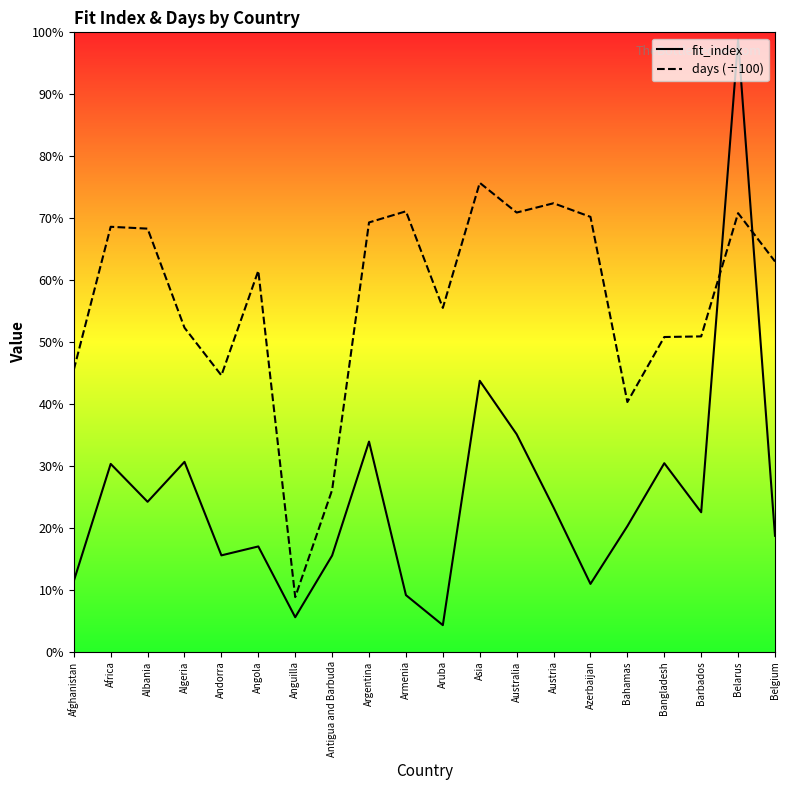

Is this an area chart (filled region under the line)?

No